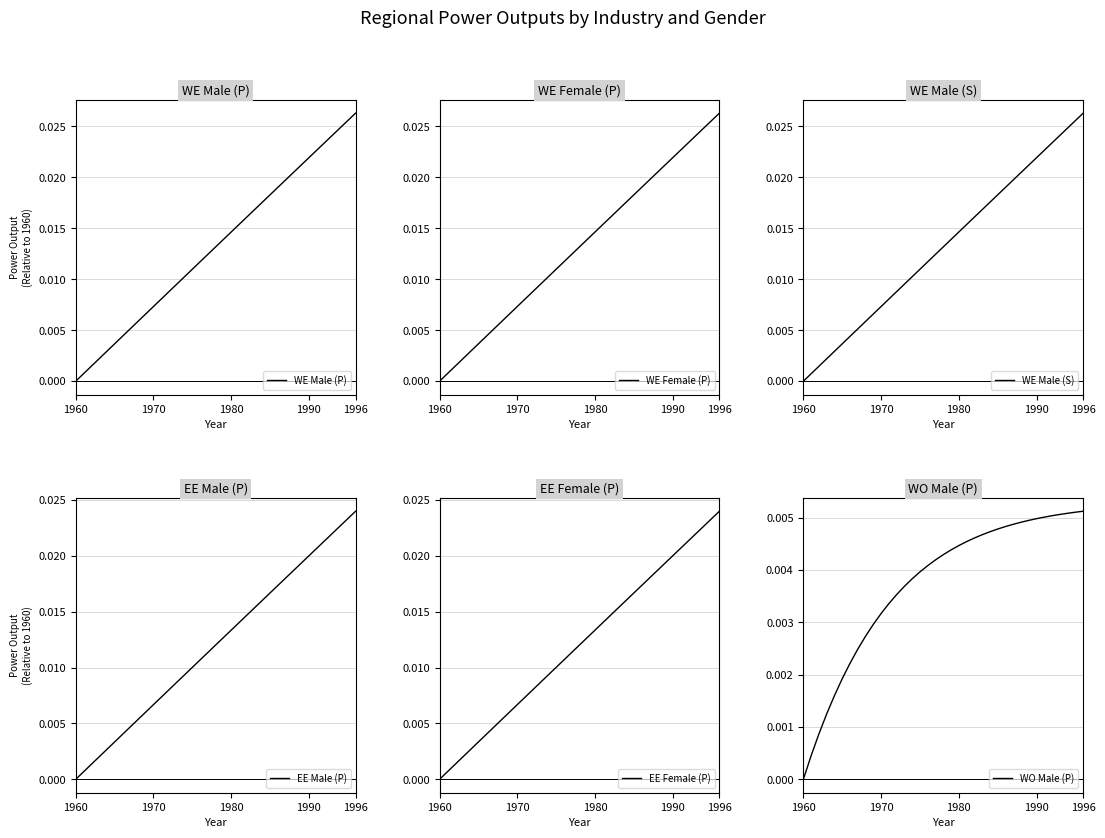

True or false: EE Male (P) and WO Male (P) intersect in this chart.

False